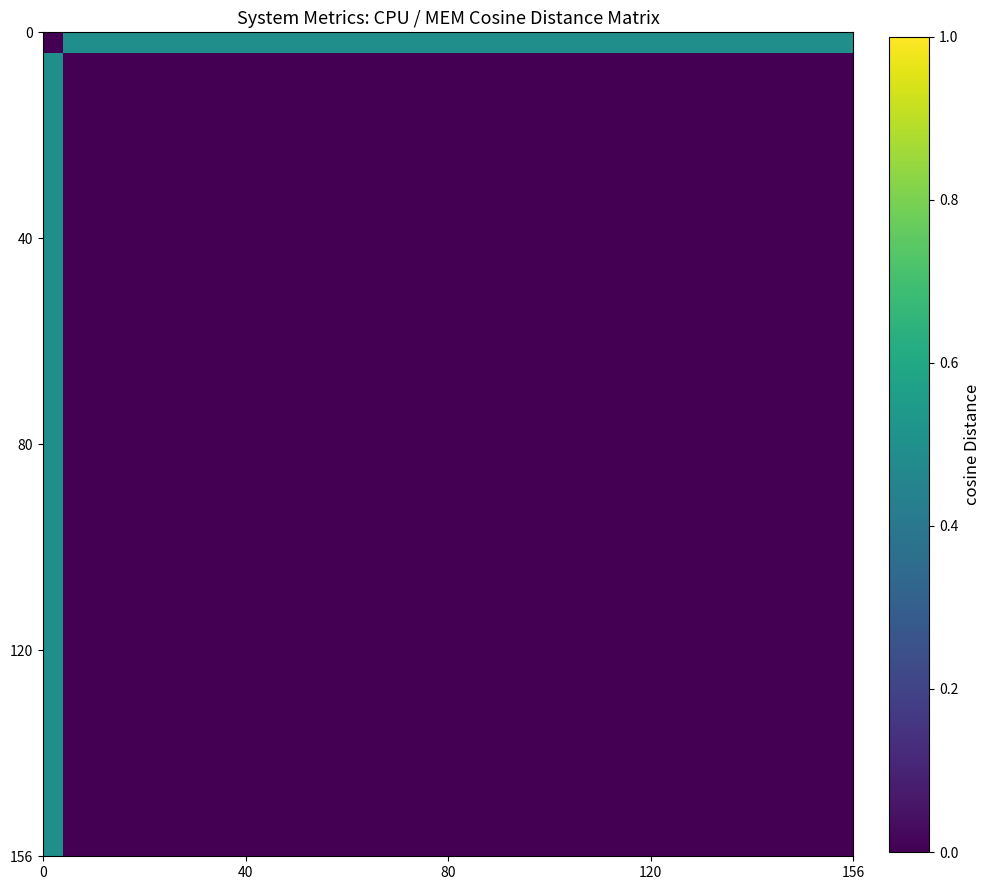

Count the number of categories in the chart.

40